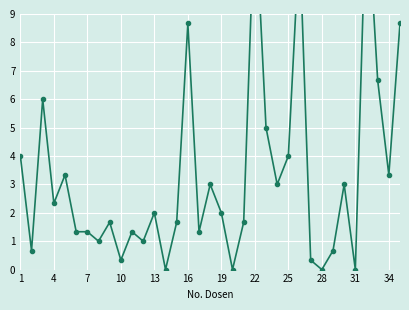

What is the difference between the second highest and second lowest values?

13.0